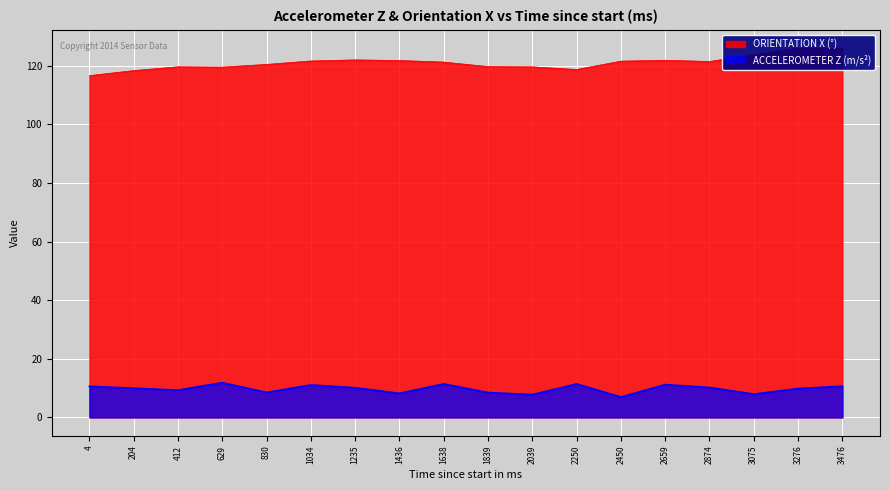

Rank the series by their average value, from lowest to highest.

ACCELEROMETER Z (m/s²), ORIENTATION X (°)